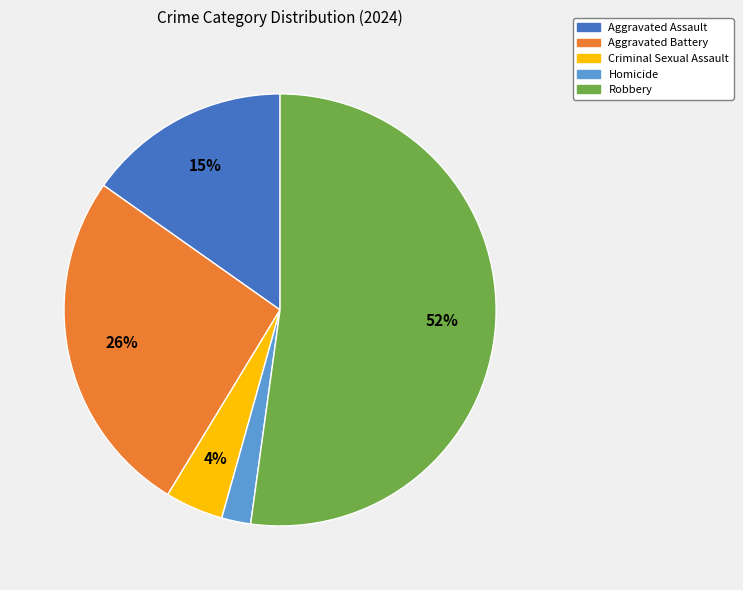

Do Robbery and Aggravated Assault together represent more than half of the pie?

Yes